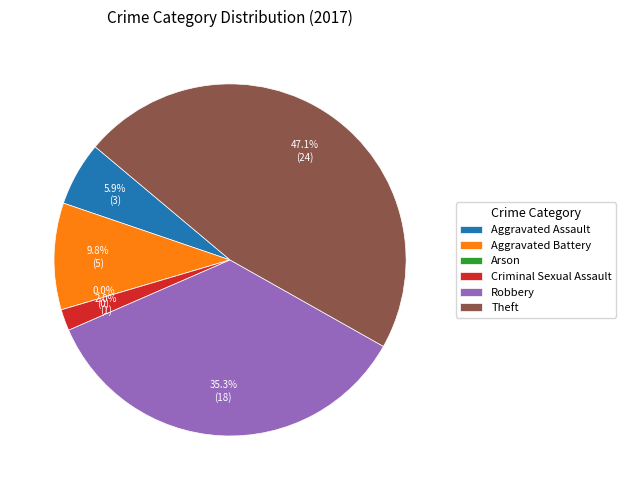

What portion of the pie excludes Aggravated Assault?

94.1%